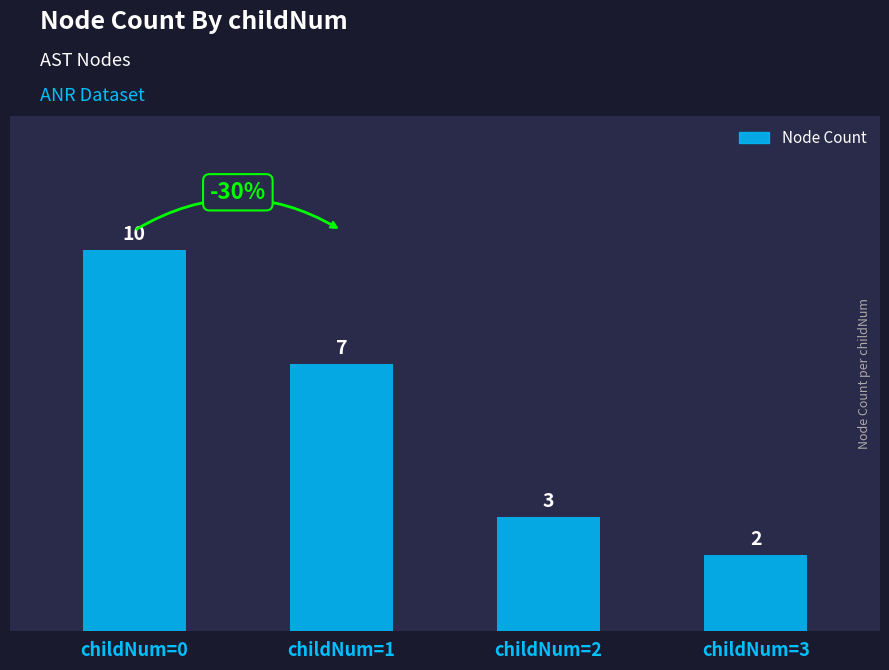

Which category has the lowest value across all series?

childNum=3